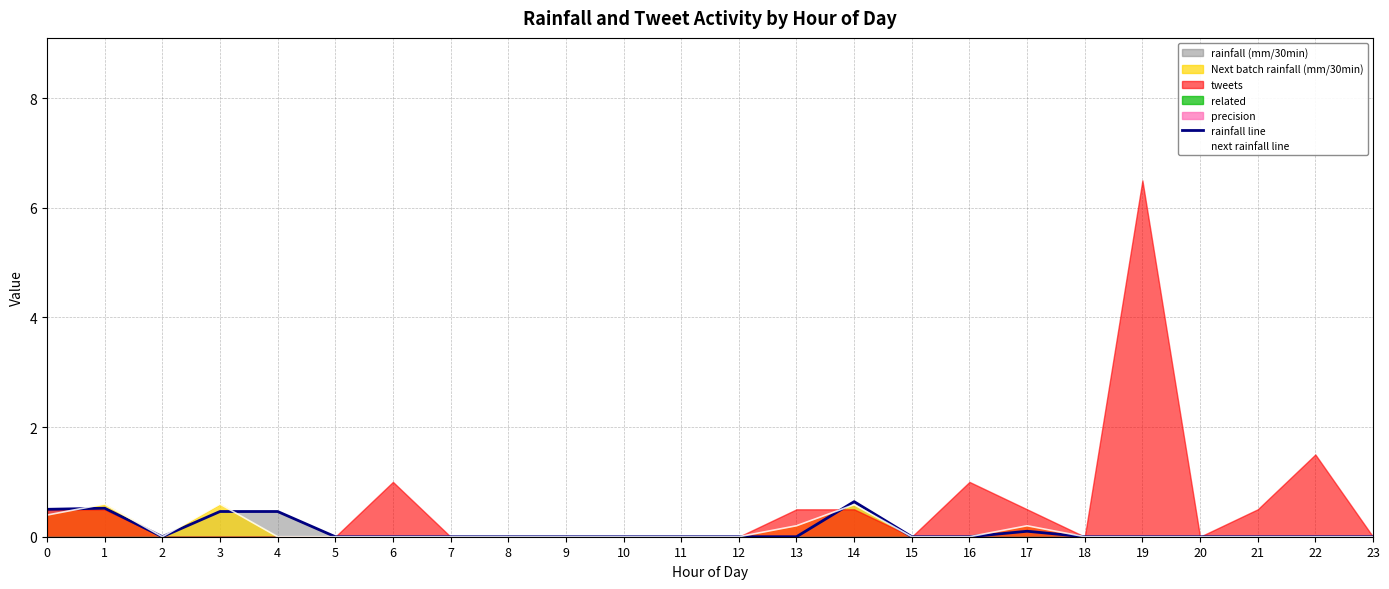

The next rainfall line series shows 0.6 at 3. True or false?

True